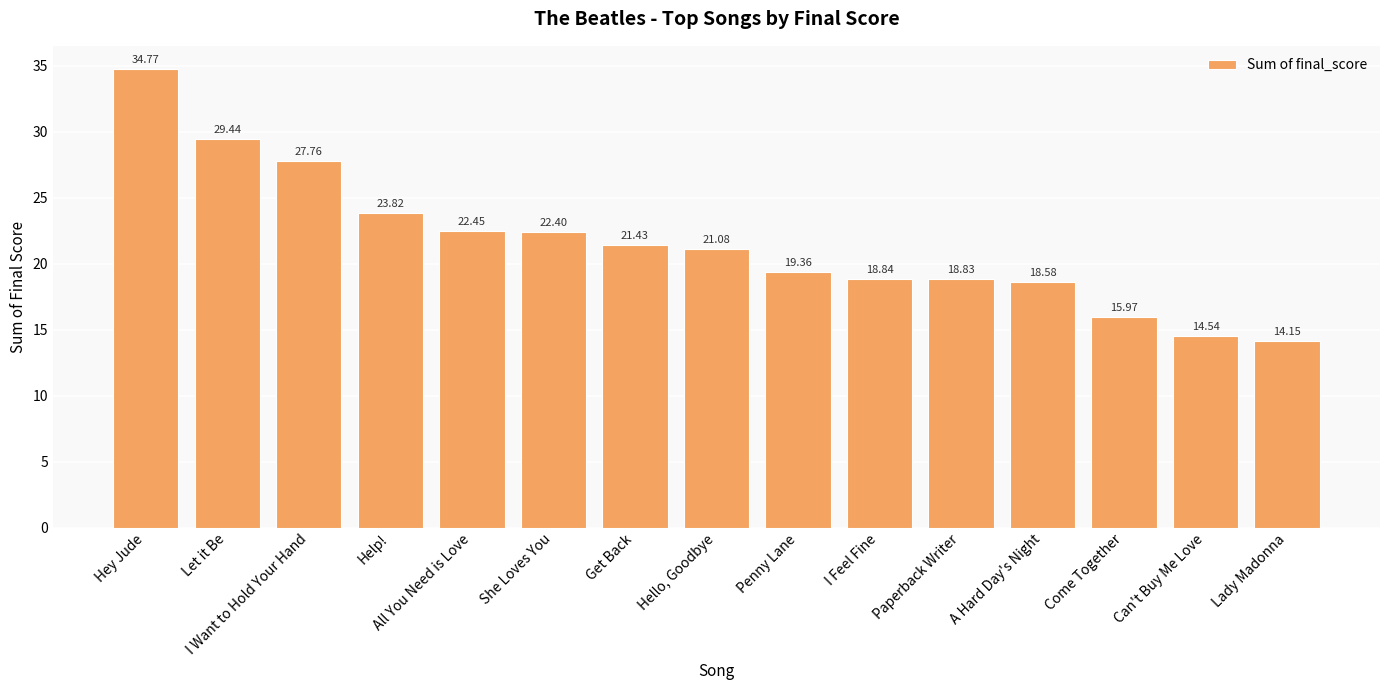

What position from the left is I Feel Fine?

10